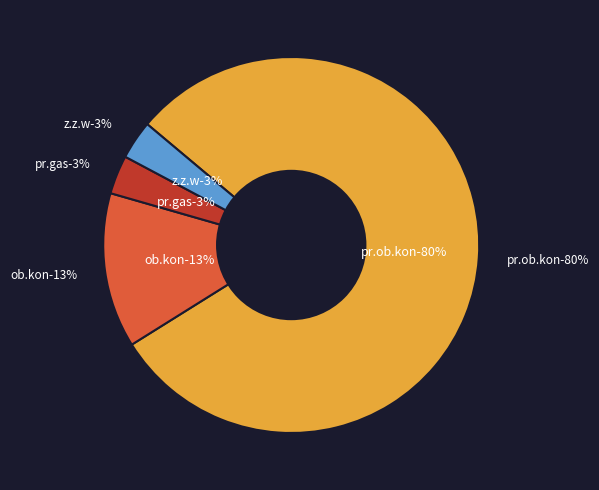

How many slices are in this pie chart?

4